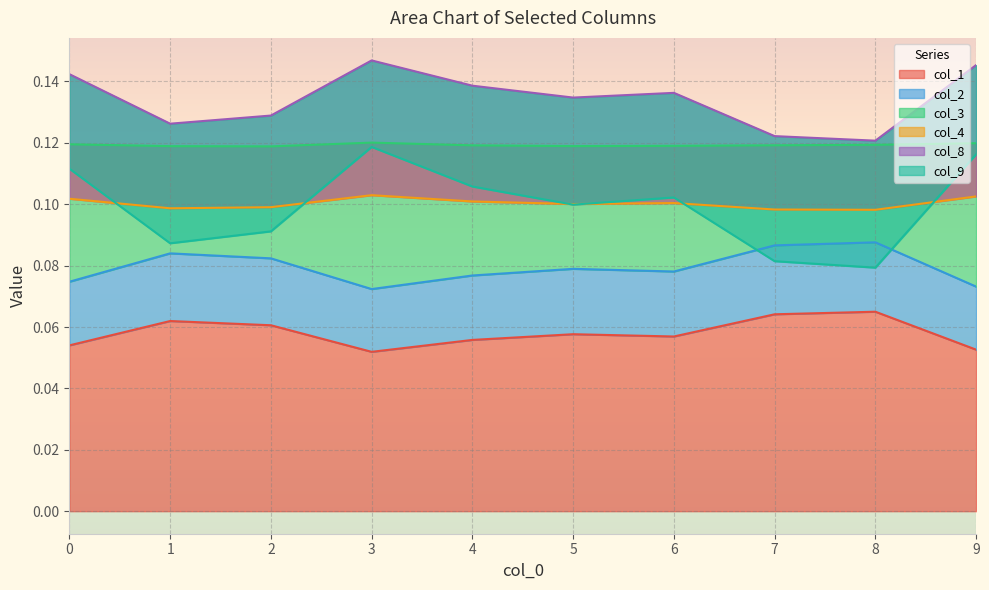

At which category does col_8 reach its first local peak?

3